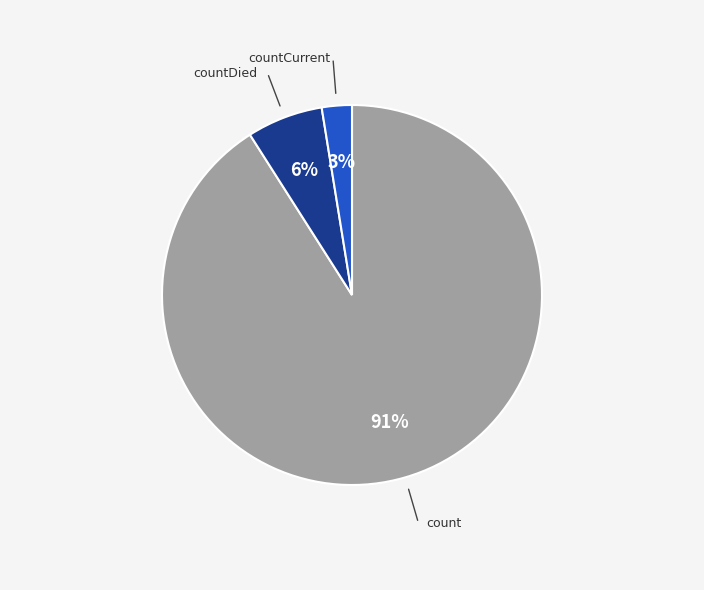

To the nearest percent, what is the difference between the count and countDied slice percentages?

85%